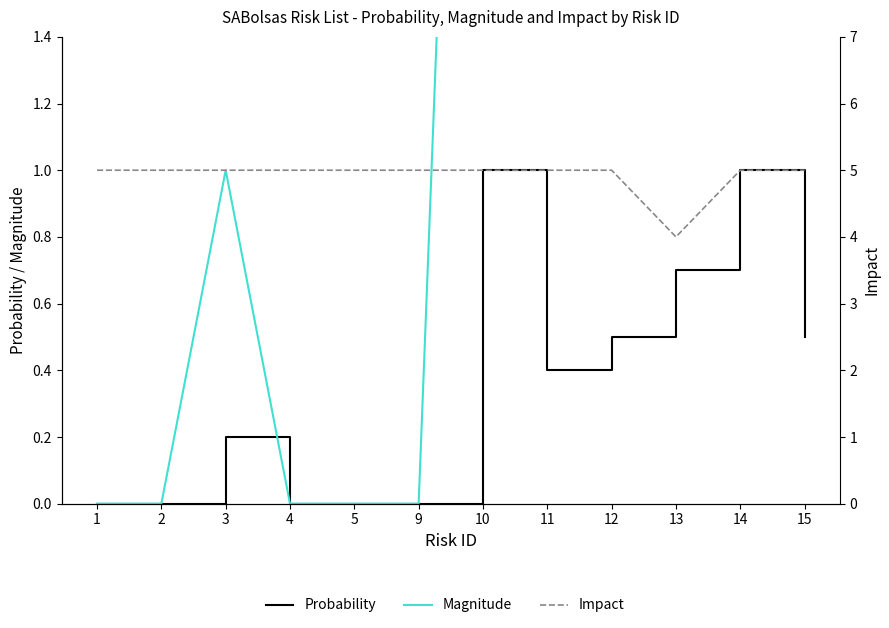

True or false: Probability and Impact intersect in this chart.

False